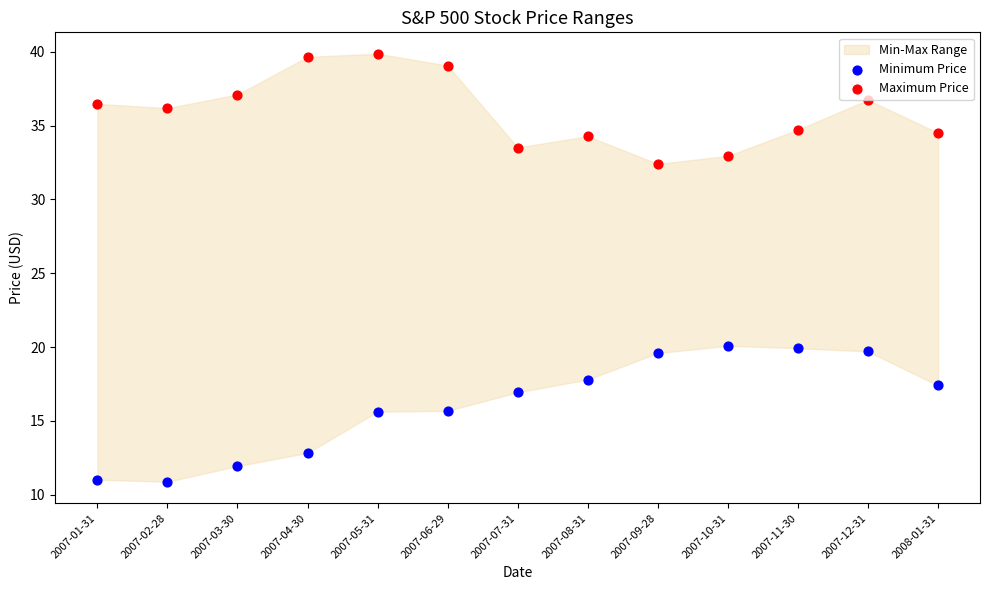

At how many categories does at least one series exceed 12?

13